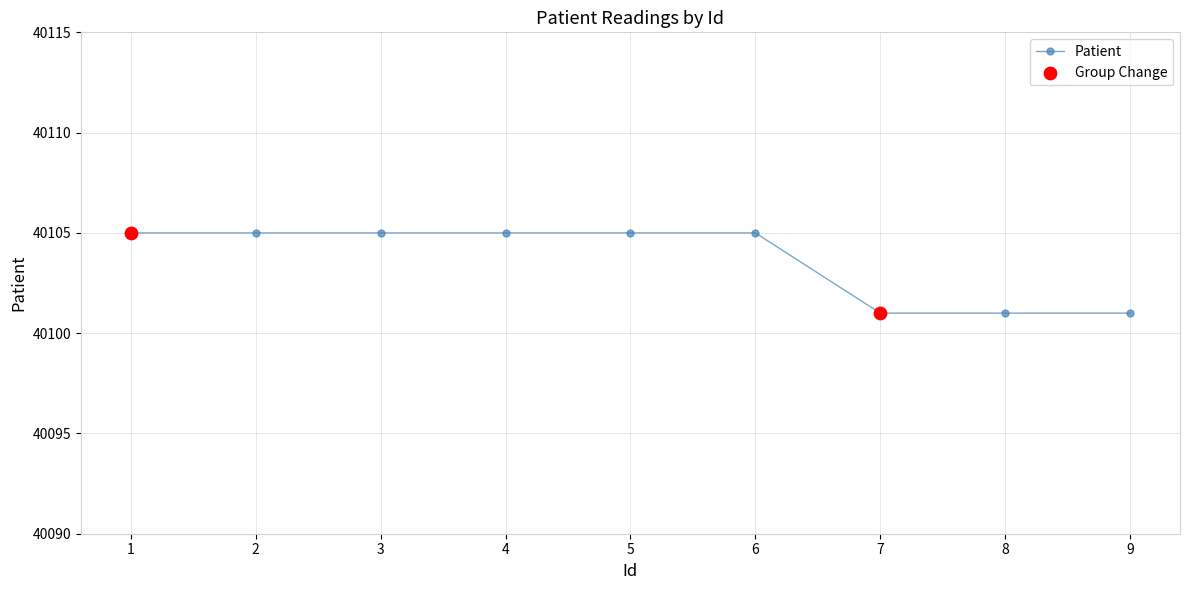

What is the ratio of the value at 1 to the value at 7?

1.0